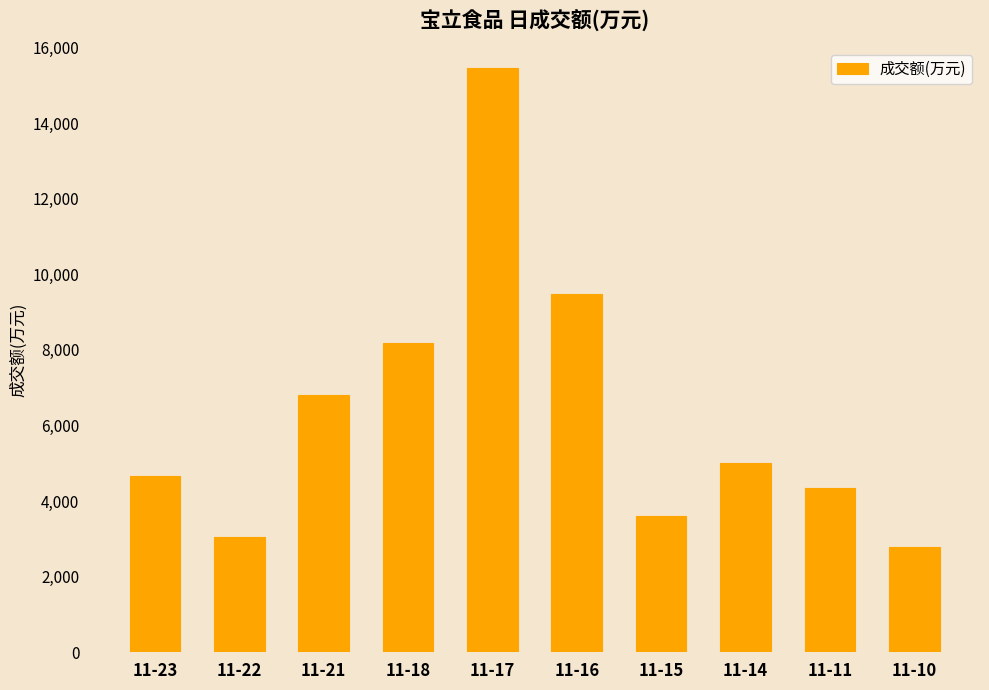

What is the value of the 9th bar from the left?

4354